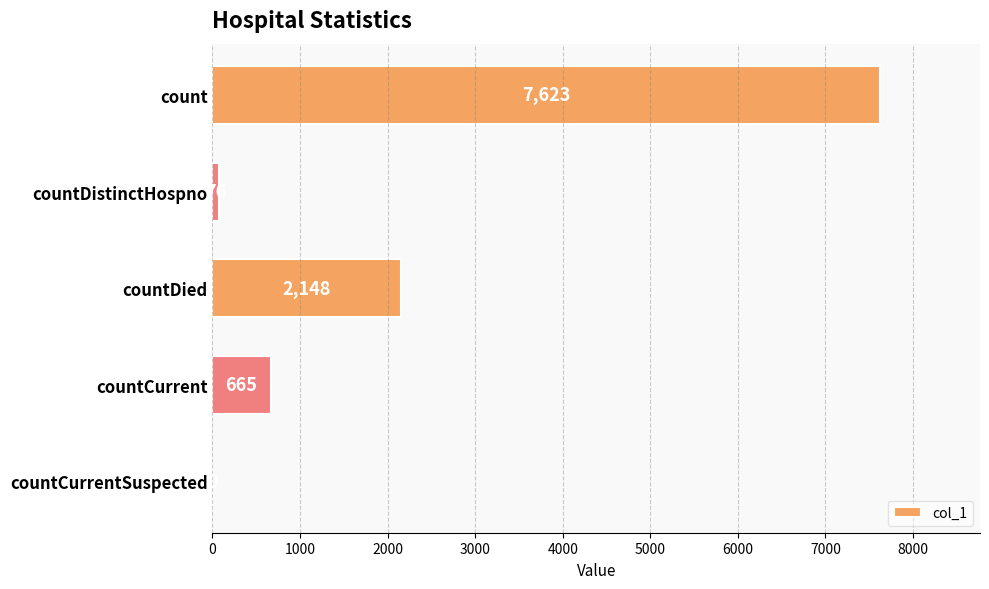

Reading top to bottom, list all the values displayed in this chart.

count=7623	countDistinctHospno=76	countDied=2148	countCurrent=665	countCurrentSuspected=0